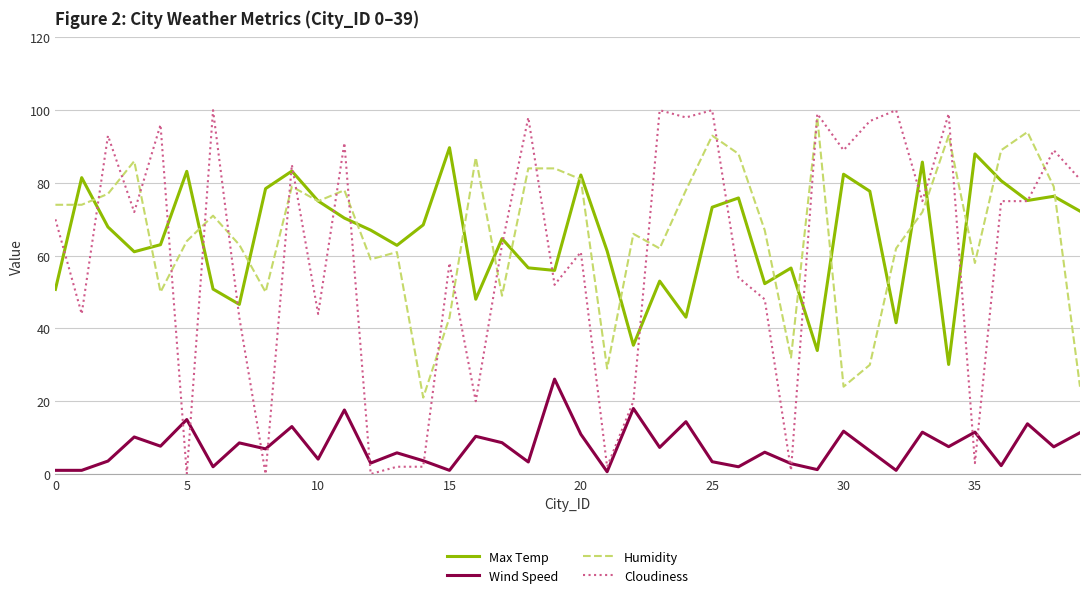

What is the lowest value of the Humidity series?

21.0